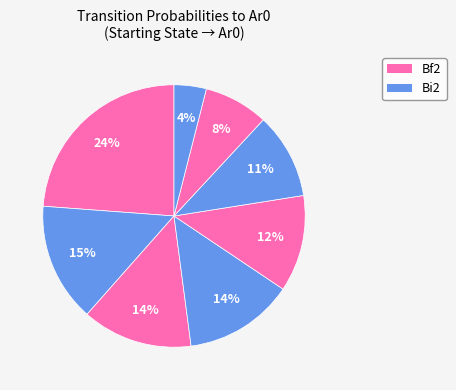

What is the largest slice in the pie chart?

Bf2